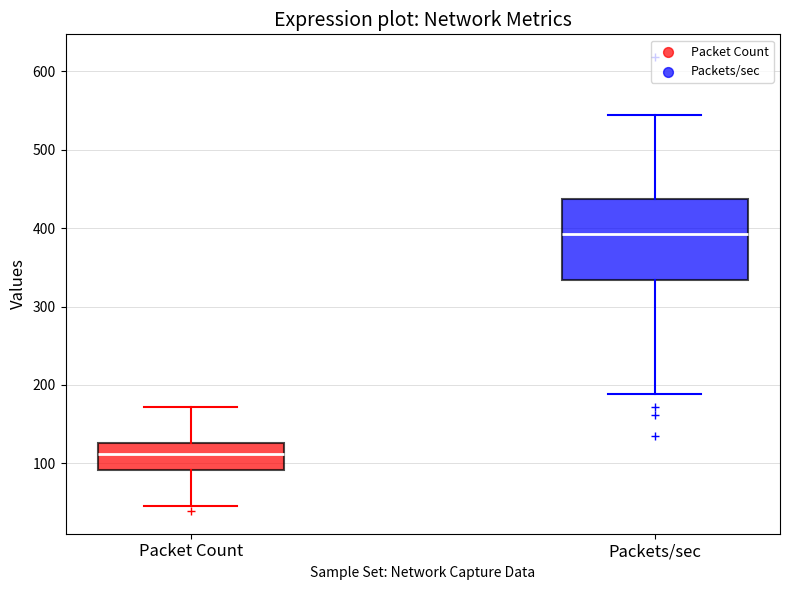

Where does the lower whisker of the box for Packet Count end on the y-axis? The values are not printed on the chart, so give them approximately, as read against the axis.

50